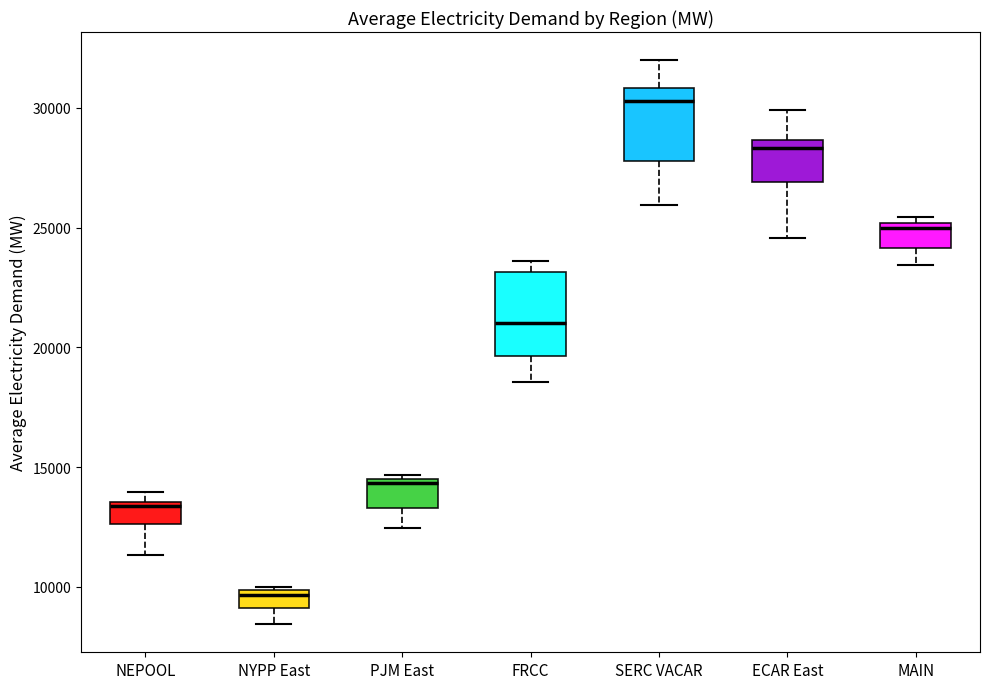

Where is the upper edge of the box for NYPP East on the y-axis? The values are not printed on the chart, so give them approximately, as read against the axis.

10000